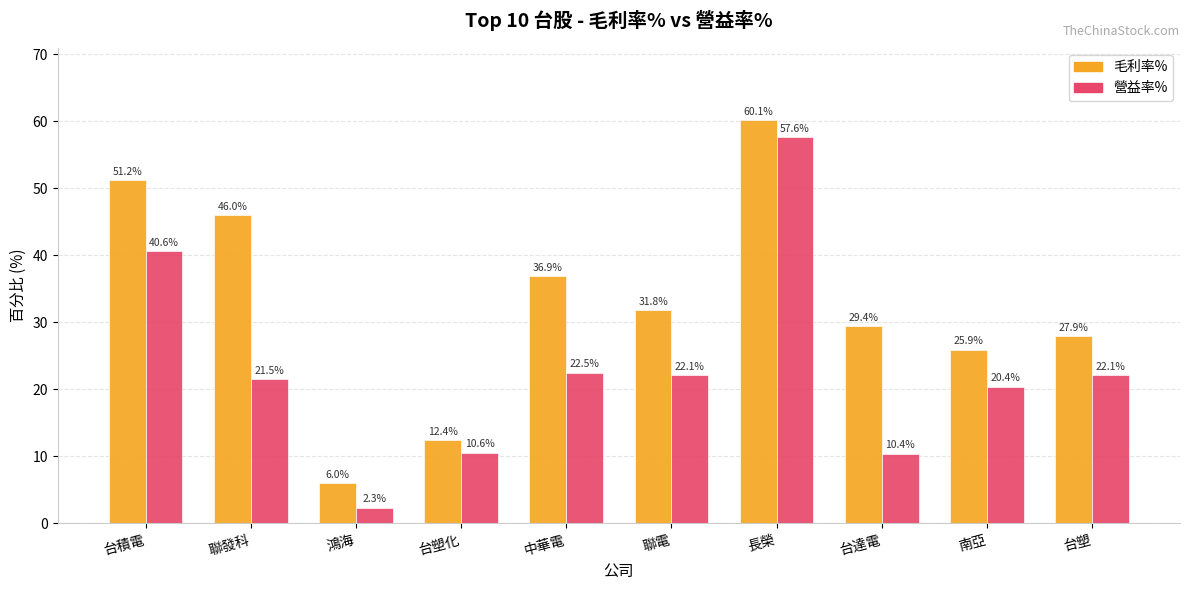

The 毛利率% series shows 25.9 at 南亞. True or false?

True